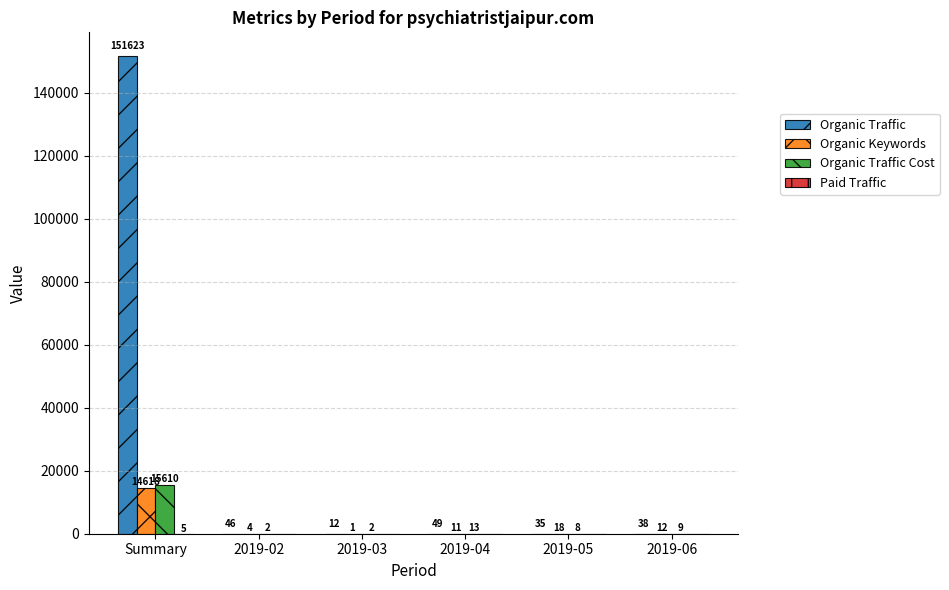

What is the spread (max minus min) of values at 2019-02?

46